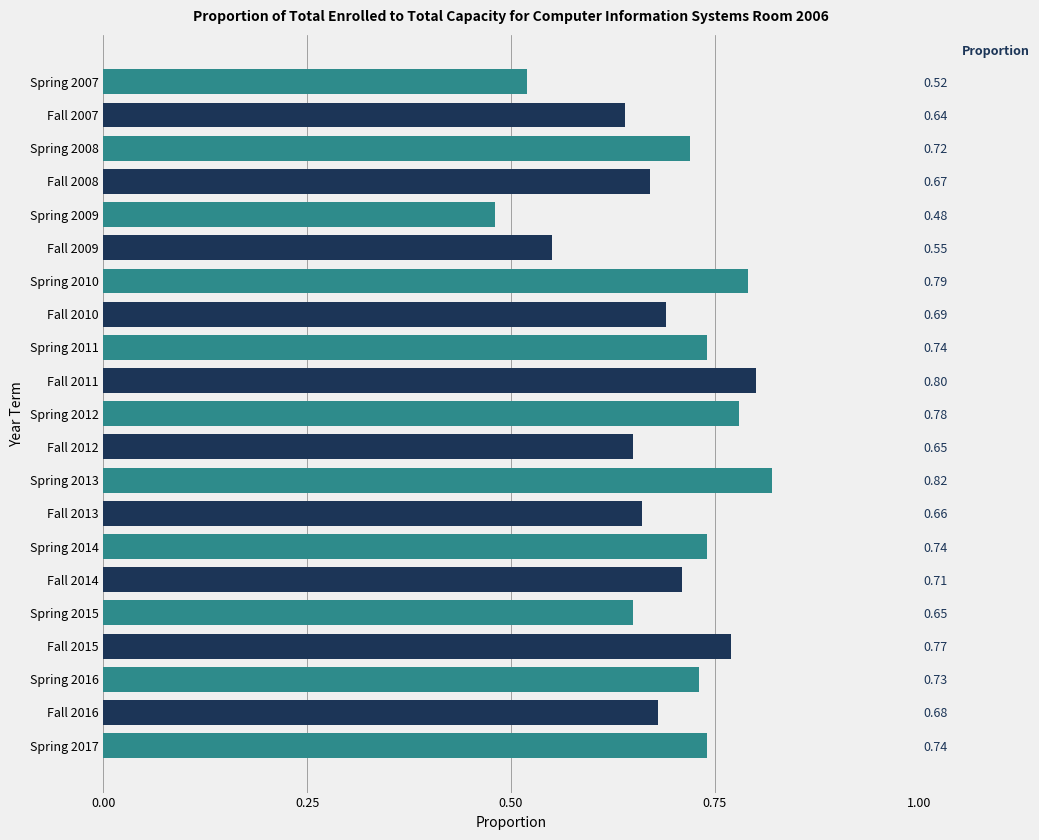

What is the change in value from Spring 2011 to Fall 2011?

+0.1